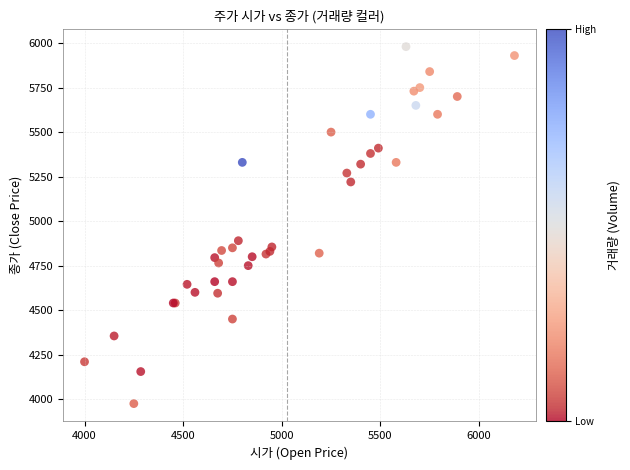

What Y value in the scatter plot is closest to 4977?

4890